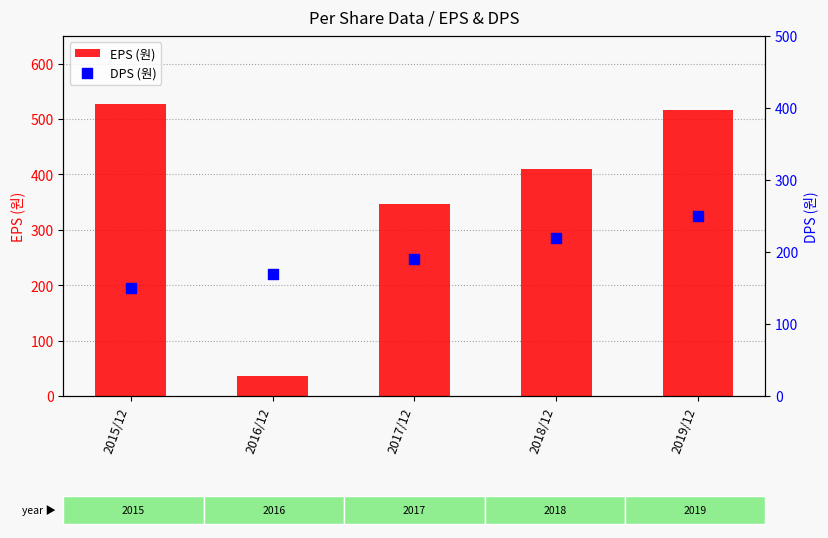

What are all the series names shown in the legend?

EPS (원), DPS (원)